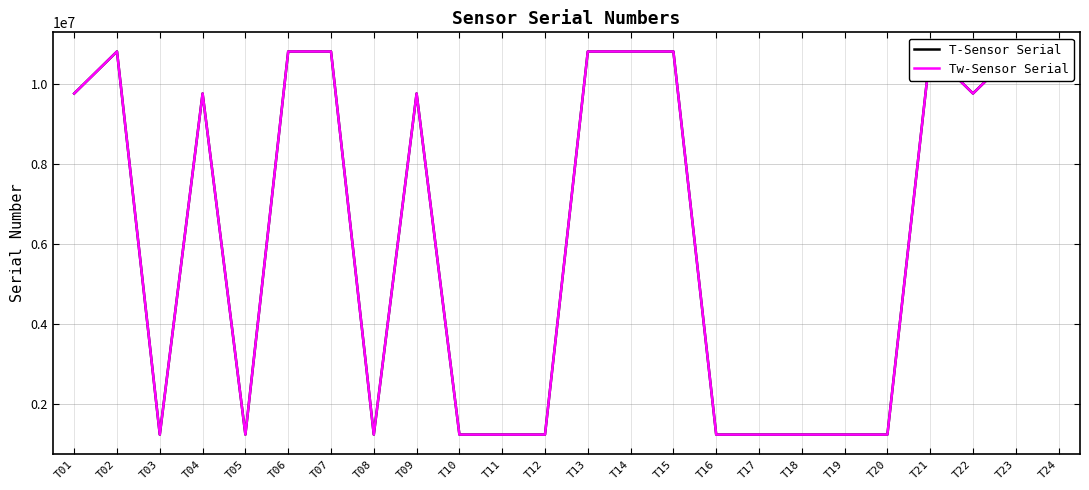

At which category is the sum across all series the highest?

T14